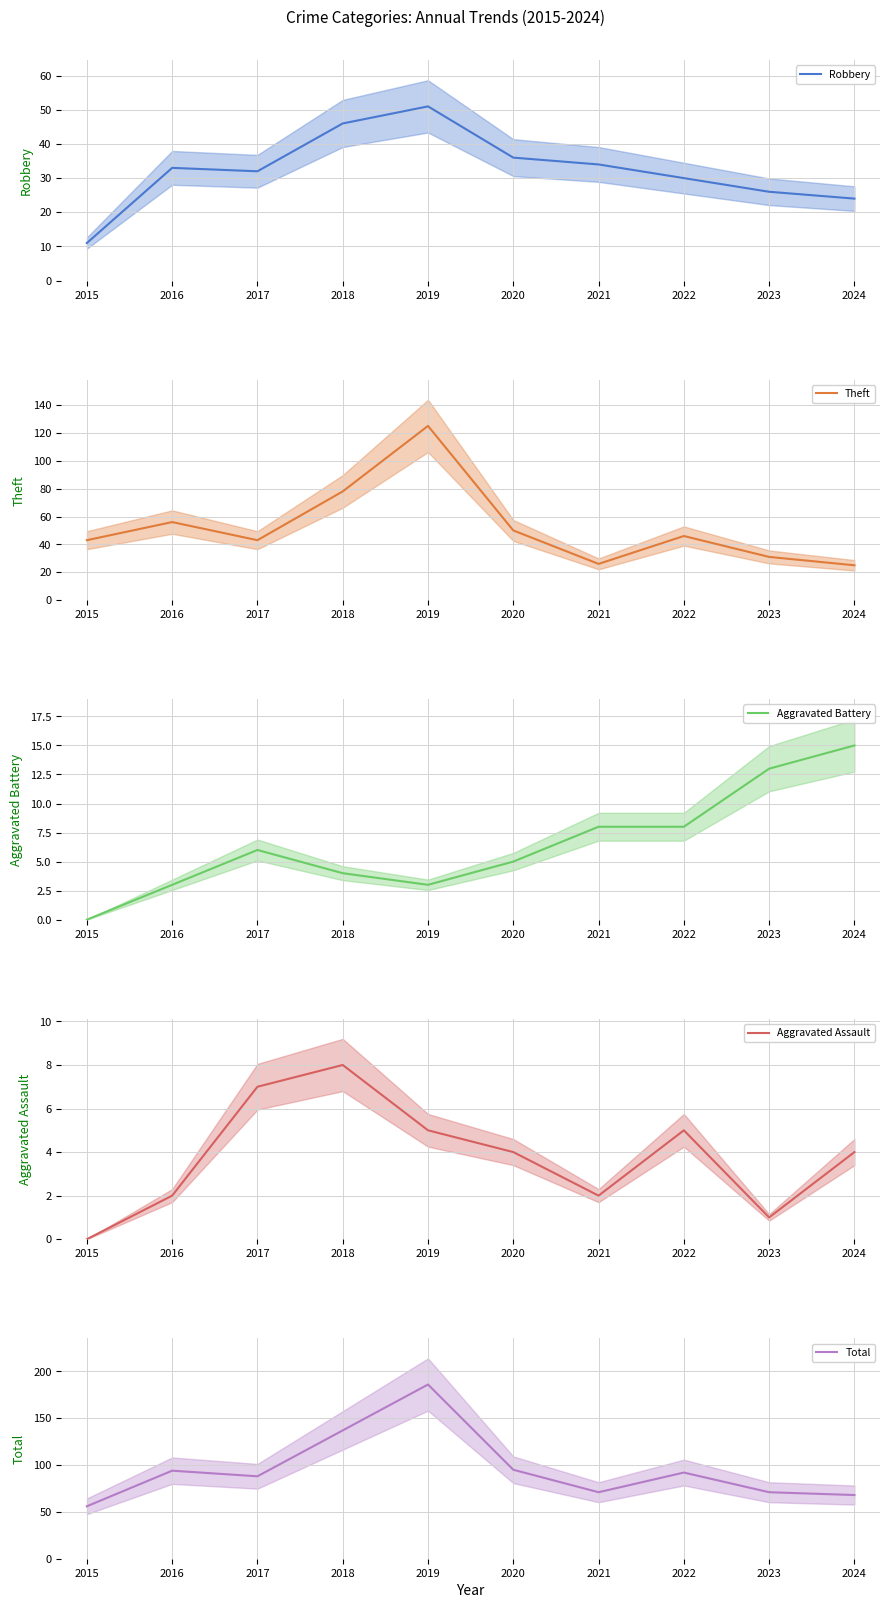

At which label is Aggravated Battery closest to 7?

2017